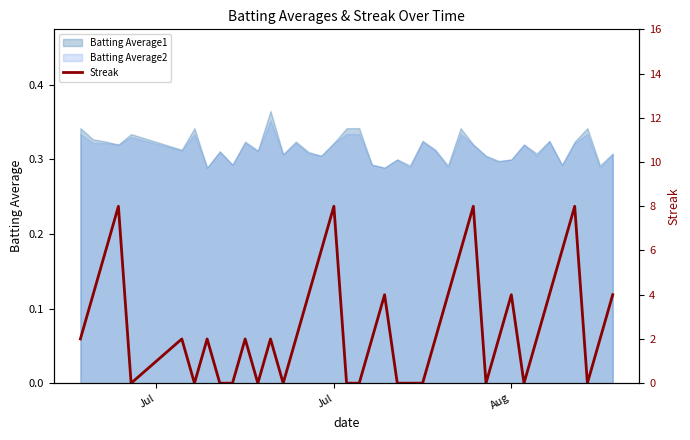

How many lines are shown in the chart?

1